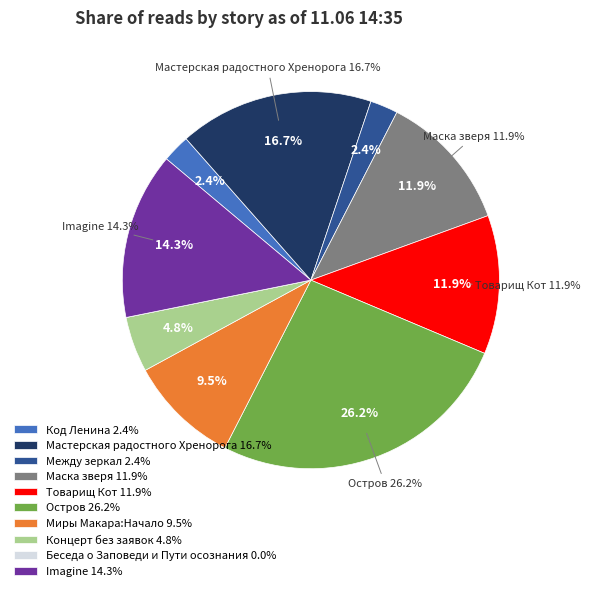

Rank the categories by value from highest to lowest.

Остров, Мастерская радостного Хренорога, Imagine, Маска зверя, Товарищ Кот, Миры Макара:Начало, Концерт без заявок, Код Ленина, Между зеркал, Беседа о Заповеди и Пути осознания